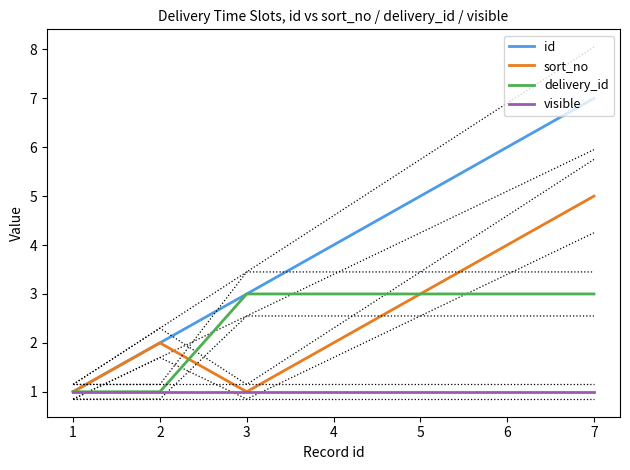

True or false: sort_no and id cross at least once.

False